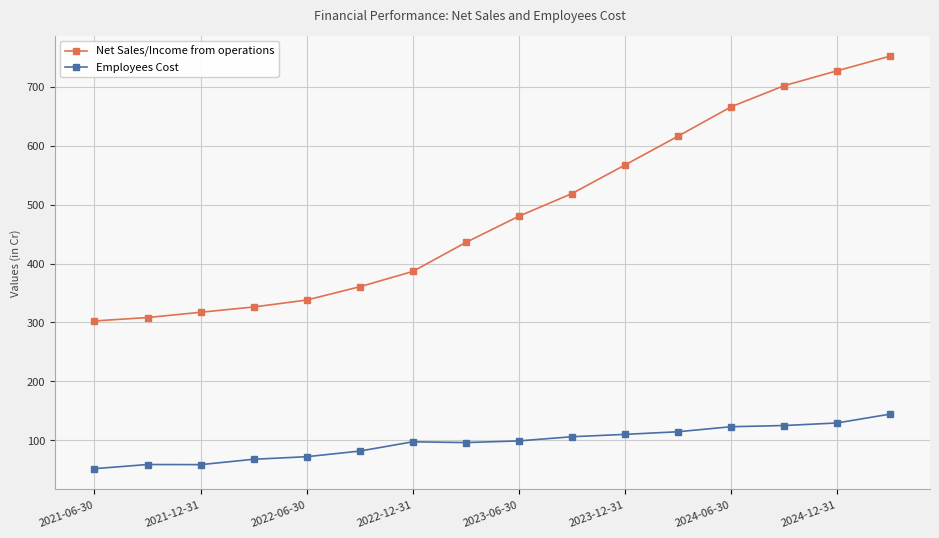

What is the value of the Net Sales/Income from operations point at the 4th from the left?

326.2